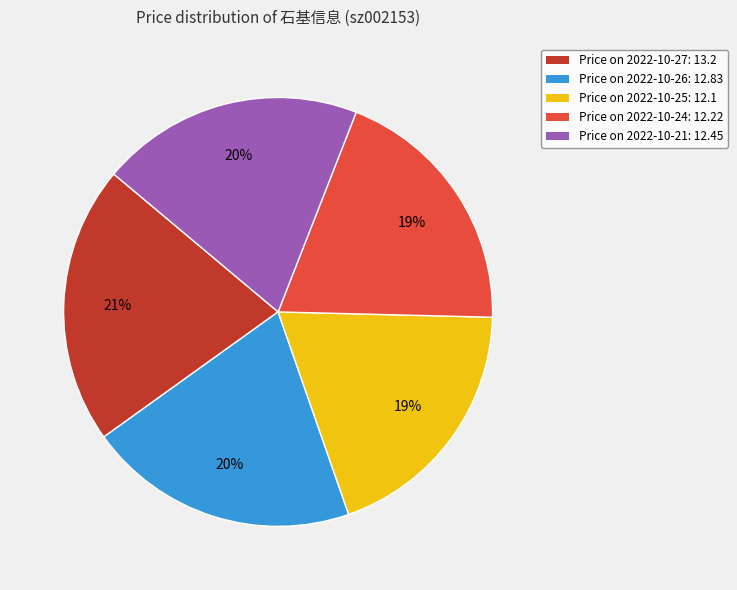

Count the number of slices in the pie.

5